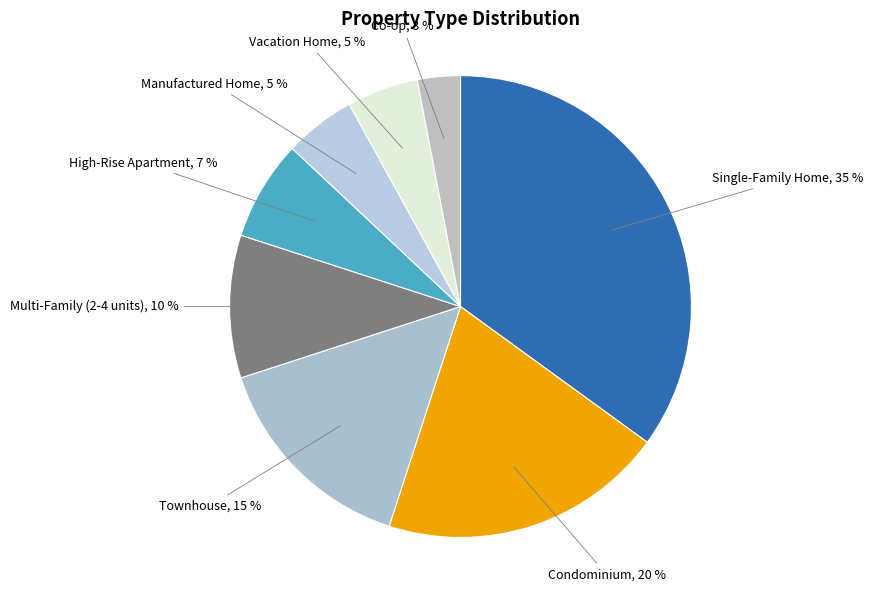

Count the number of slices in the pie.

8